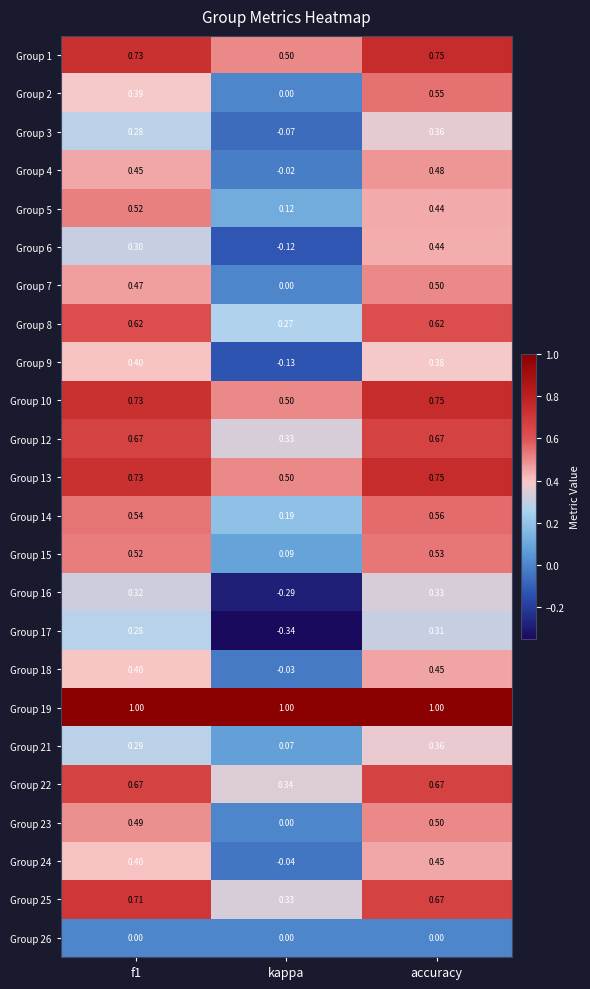

At which label is Group 6 closest to 0?

kappa